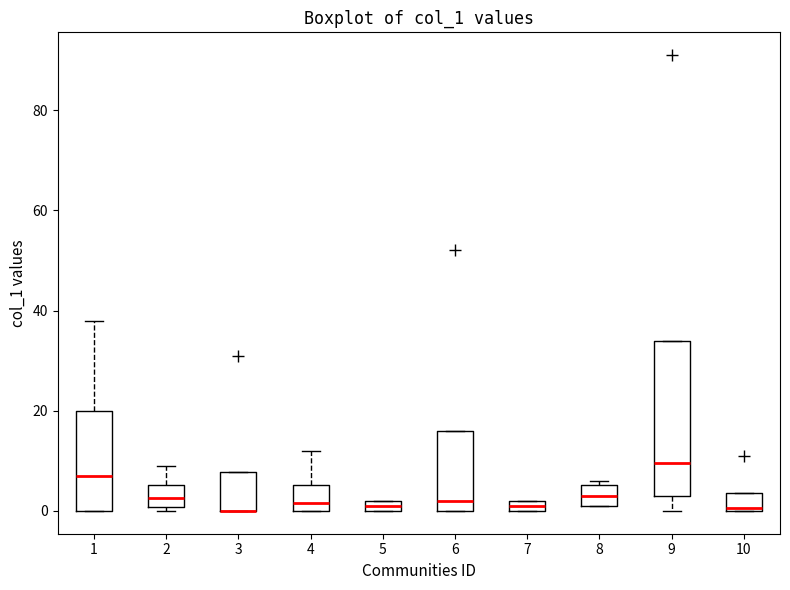

Which box is the tallest, from its lower edge to its upper edge?

9